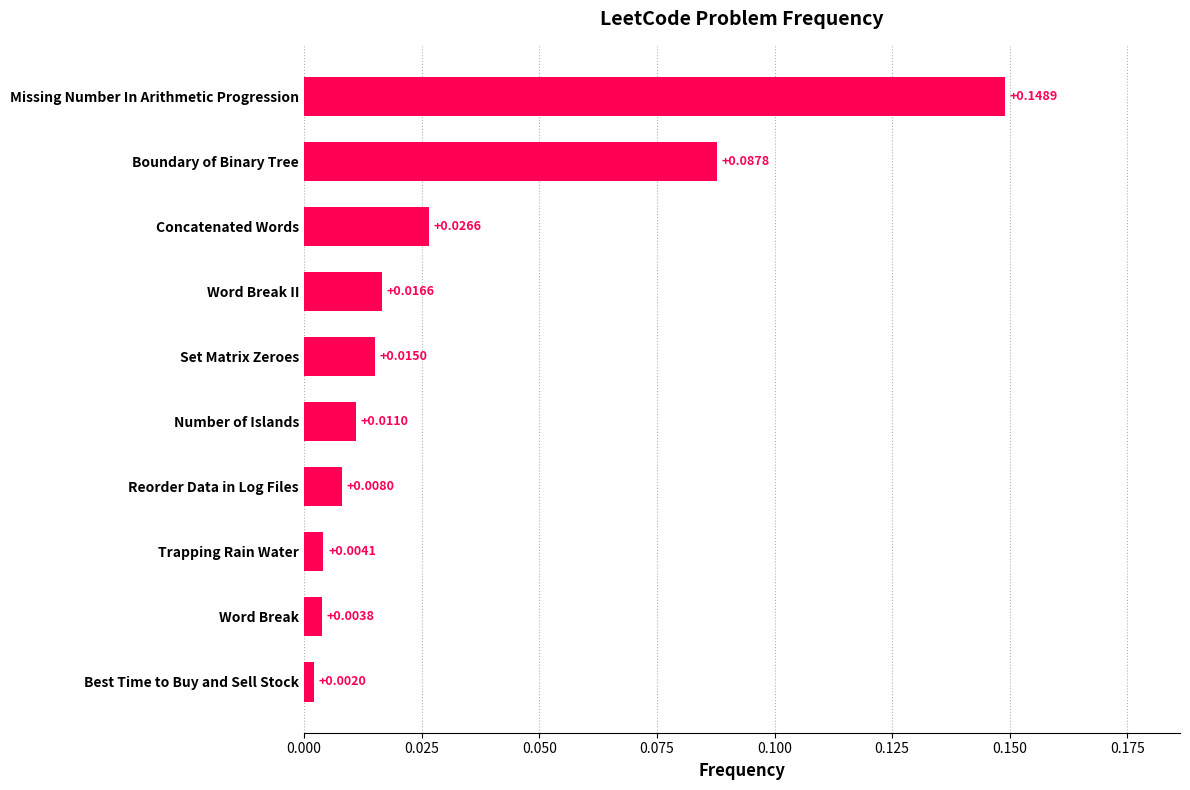

Where is the data nearest to the value 0?

Best Time to Buy and Sell Stock